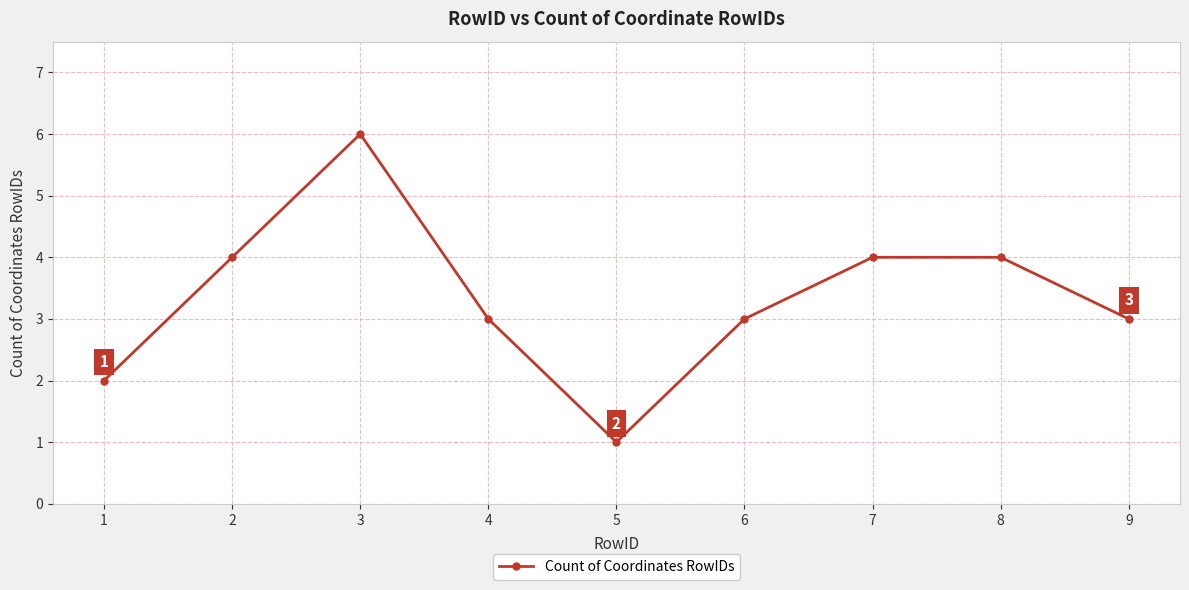

What is the value of the 7th point from the left?

4